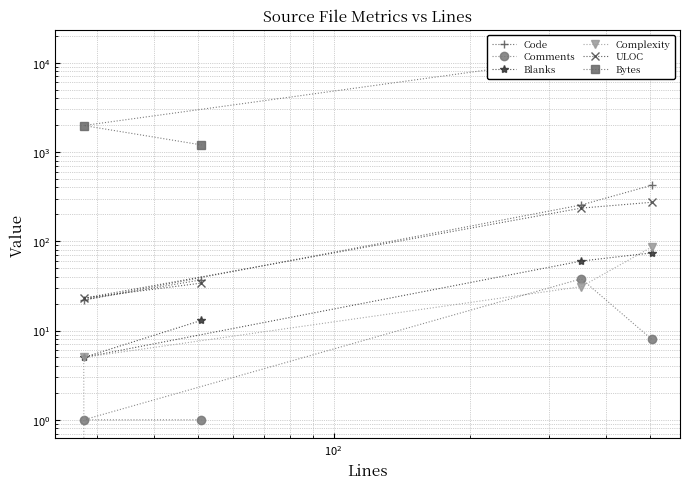

What are all the series names shown in the legend?

Code, Comments, Blanks, Complexity, ULOC, Bytes